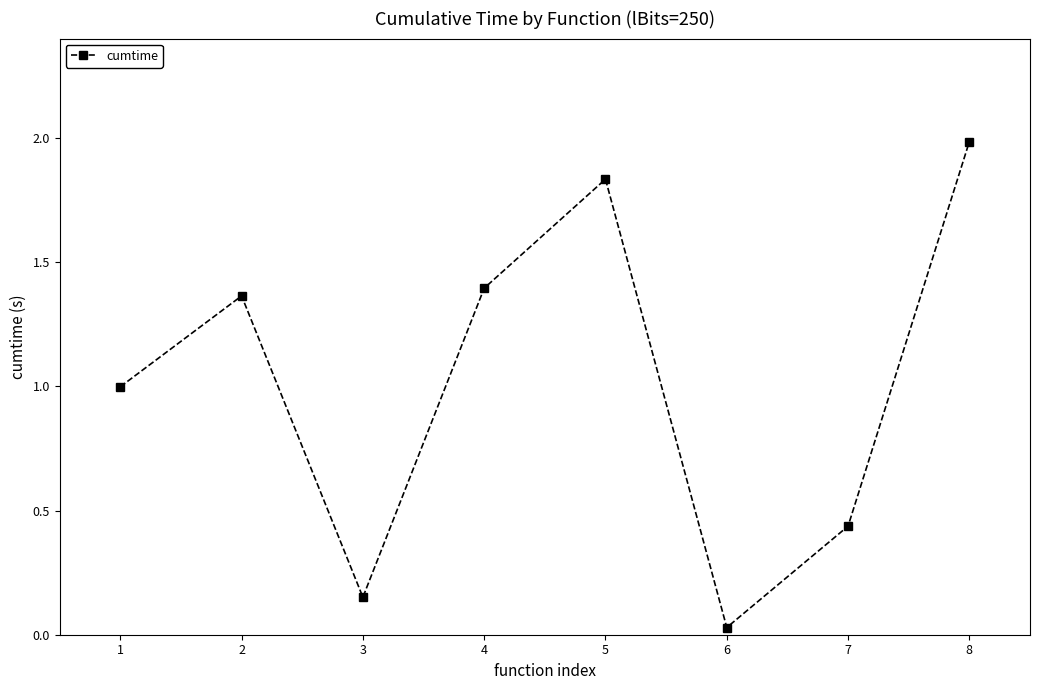

List the labels in order of value, smallest first.

6, 3, 7, 1, 2, 4, 5, 8